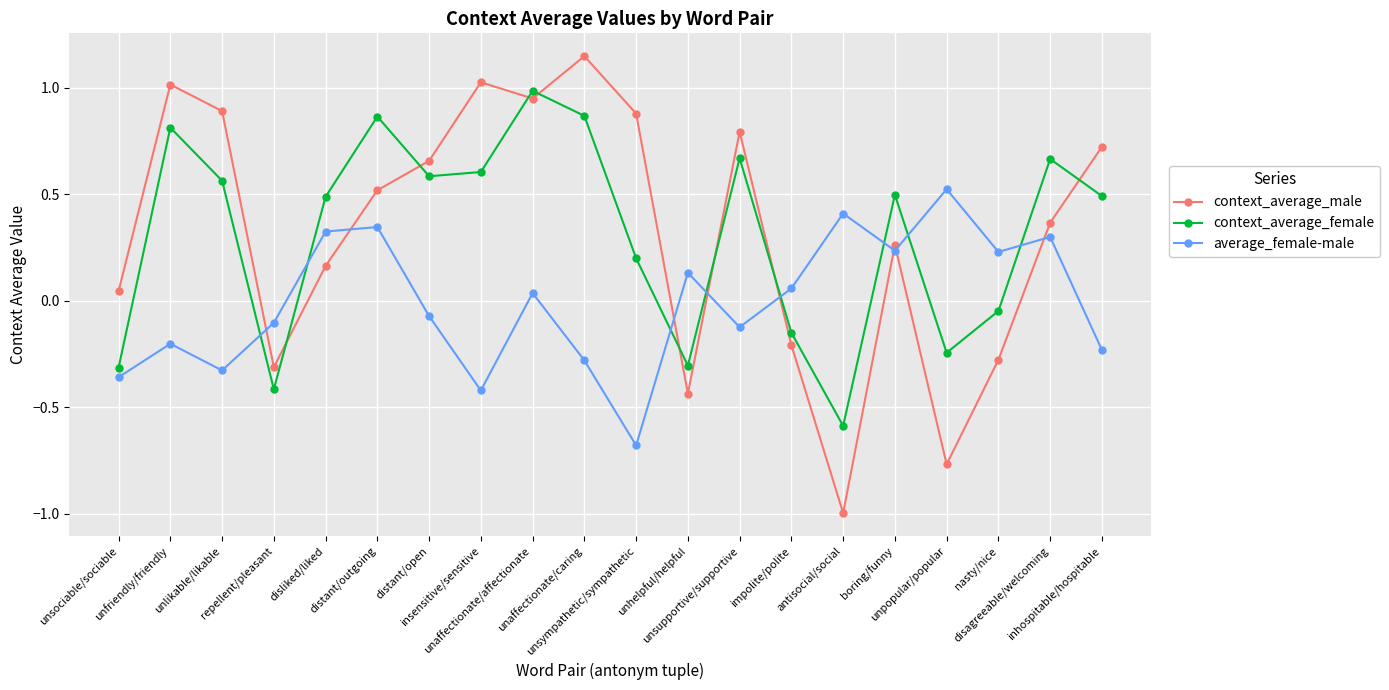

At how many categories does at least one series exceed 0?

19